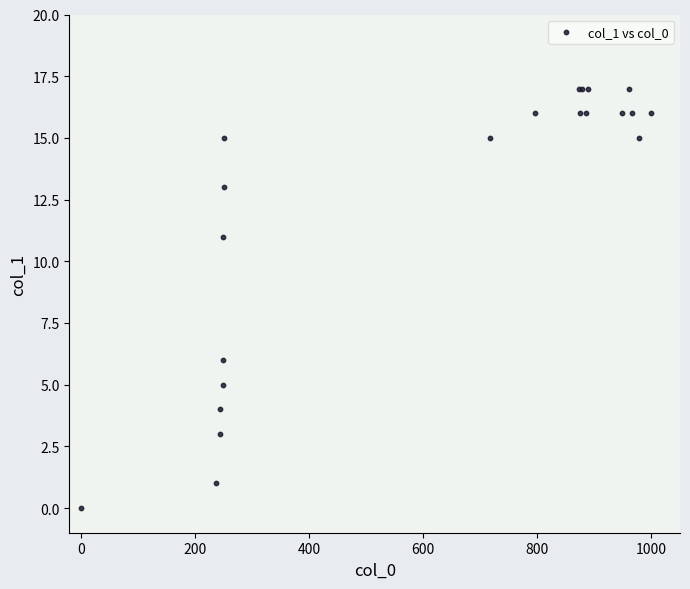

What Y value in the scatter plot is closest to 8?

6